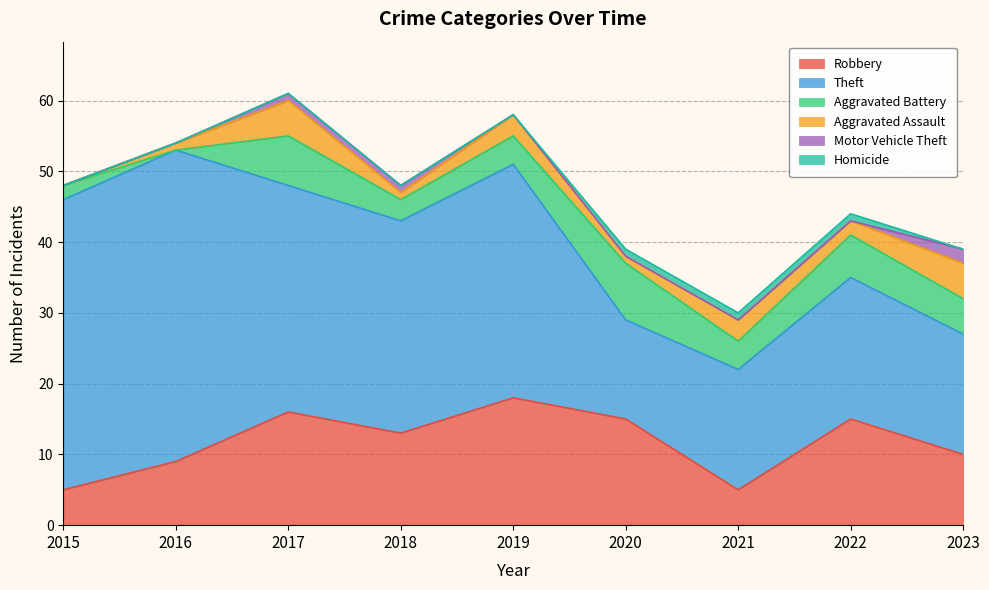

True or false: Theft and Aggravated Battery cross at least once.

False